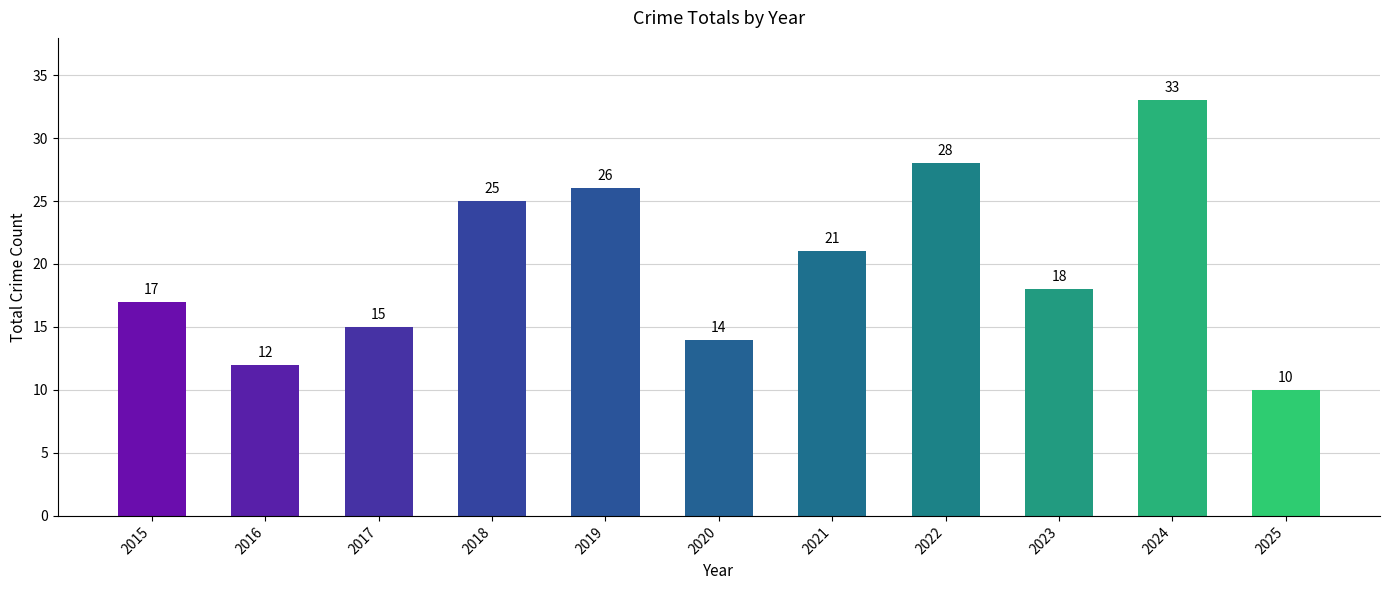

Reading right to left, transcribe all the data shown in this chart.

10	33	18	28	21	14	26	25	15	12	17